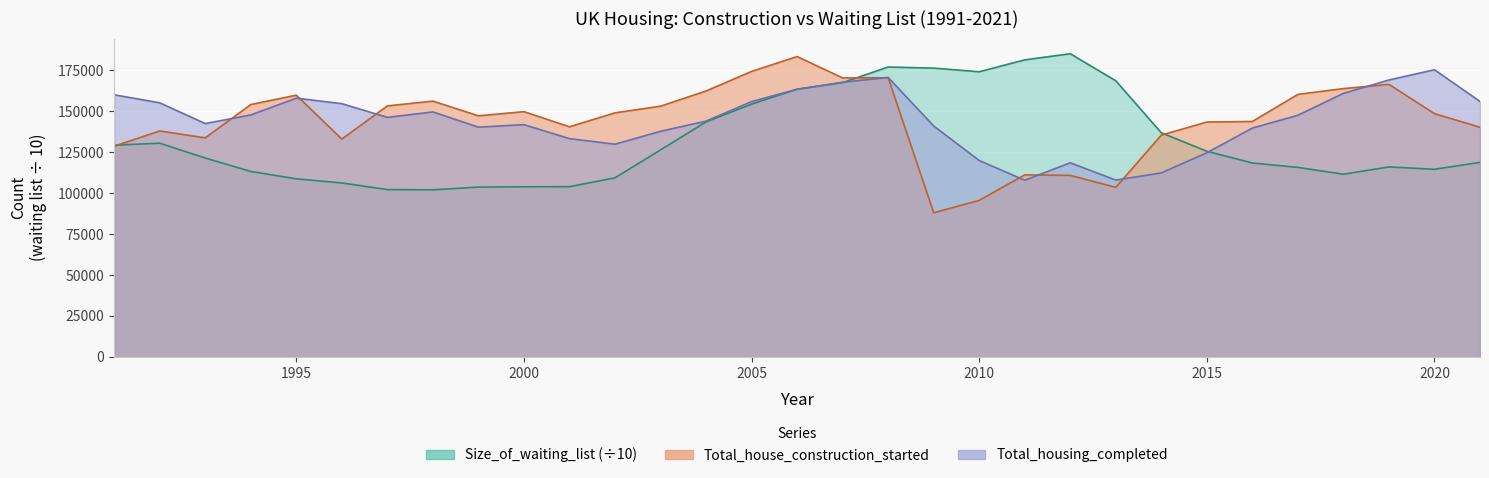

The value of Total_house_construction_started at 2012 is 187121.9. True or false?

False